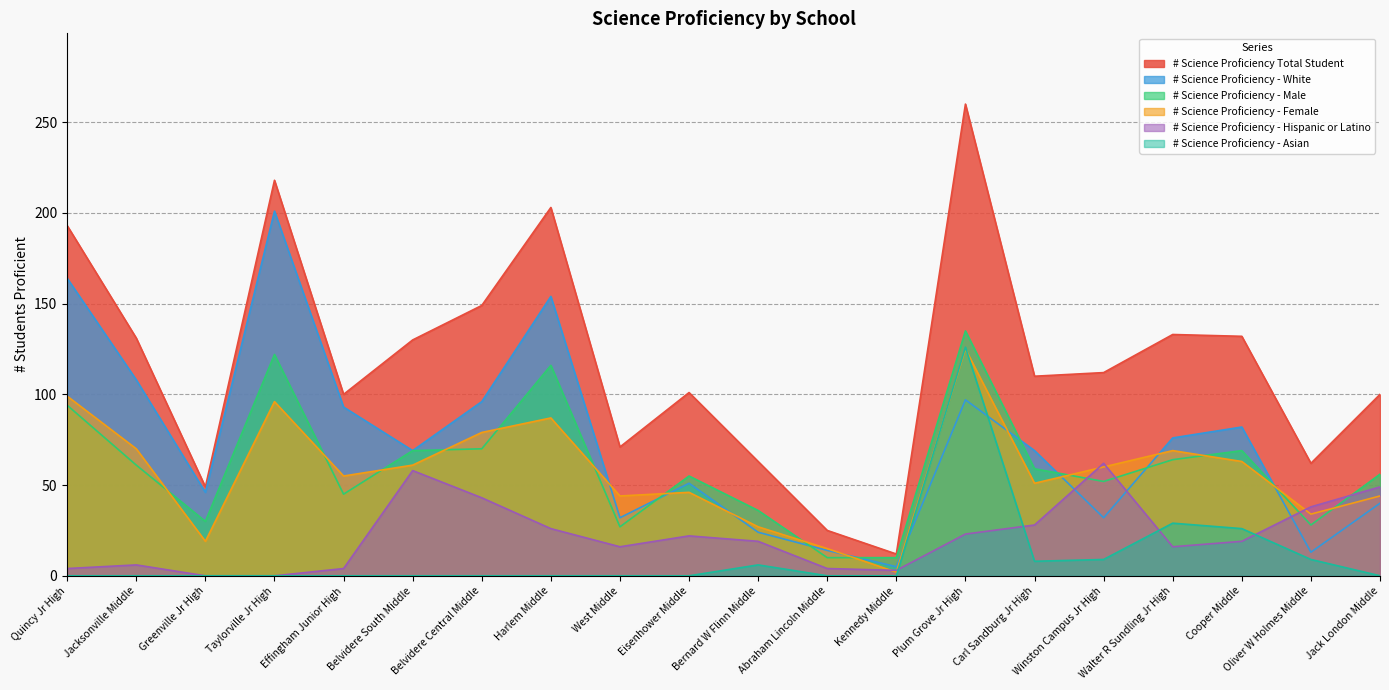

True or false: # Science Proficiency - Asian and # Science Proficiency - White intersect in this chart.

True